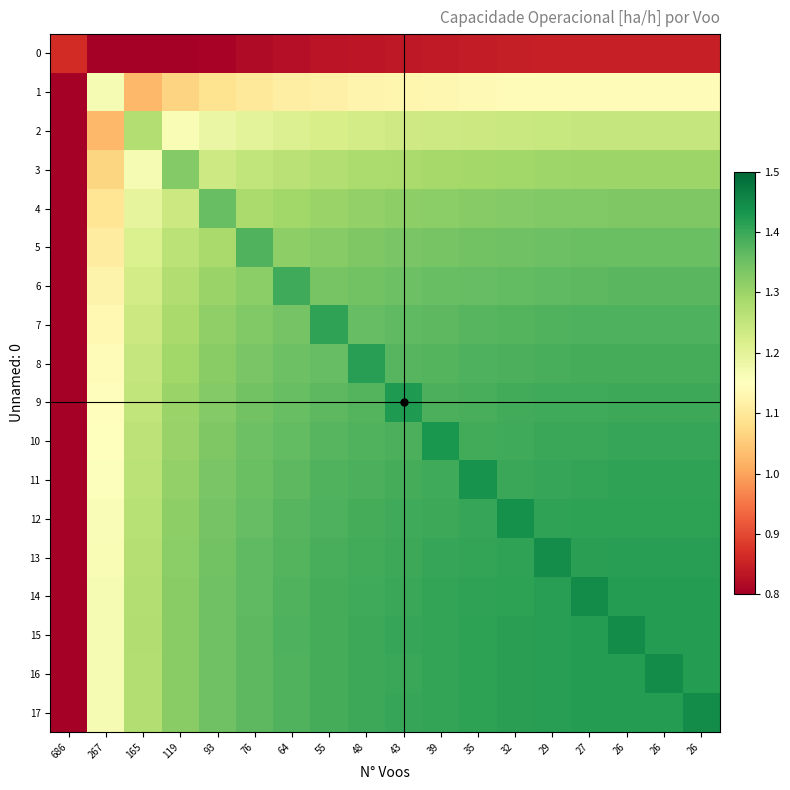

Which label corresponds to the smallest value in the chart?

686